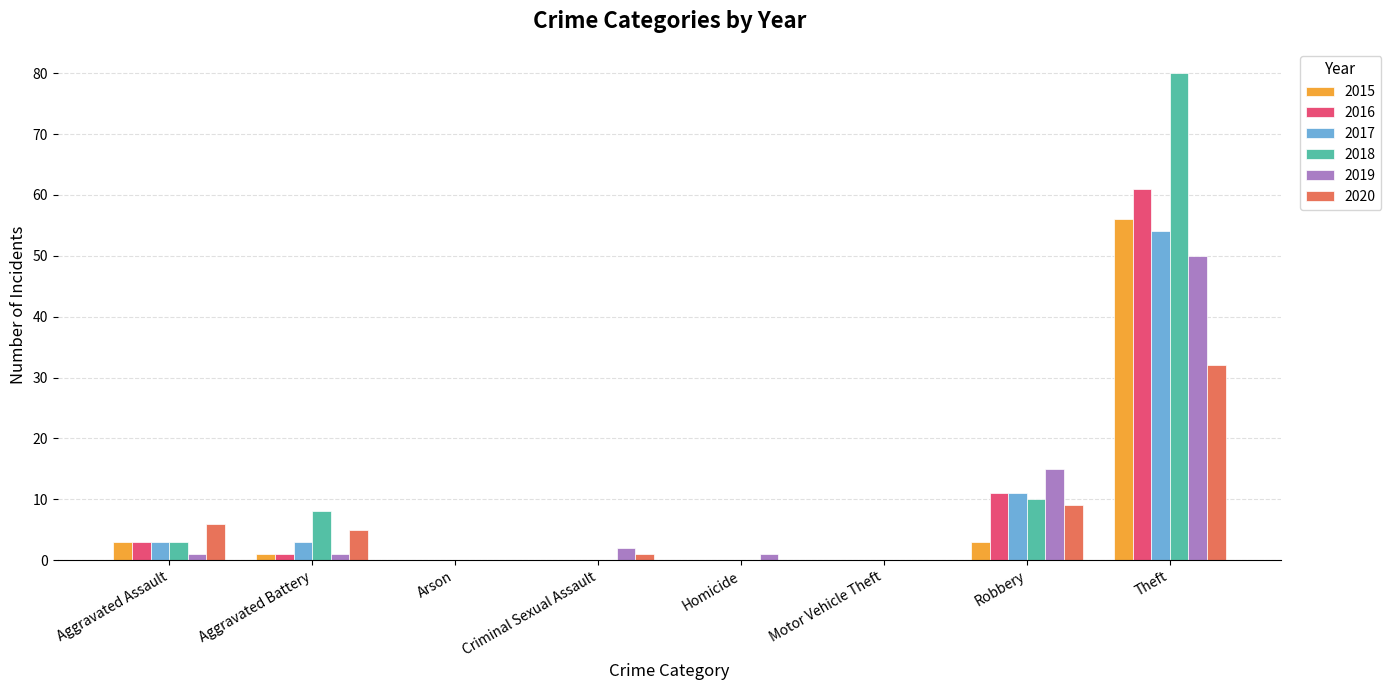

How many data points does each series have?

8